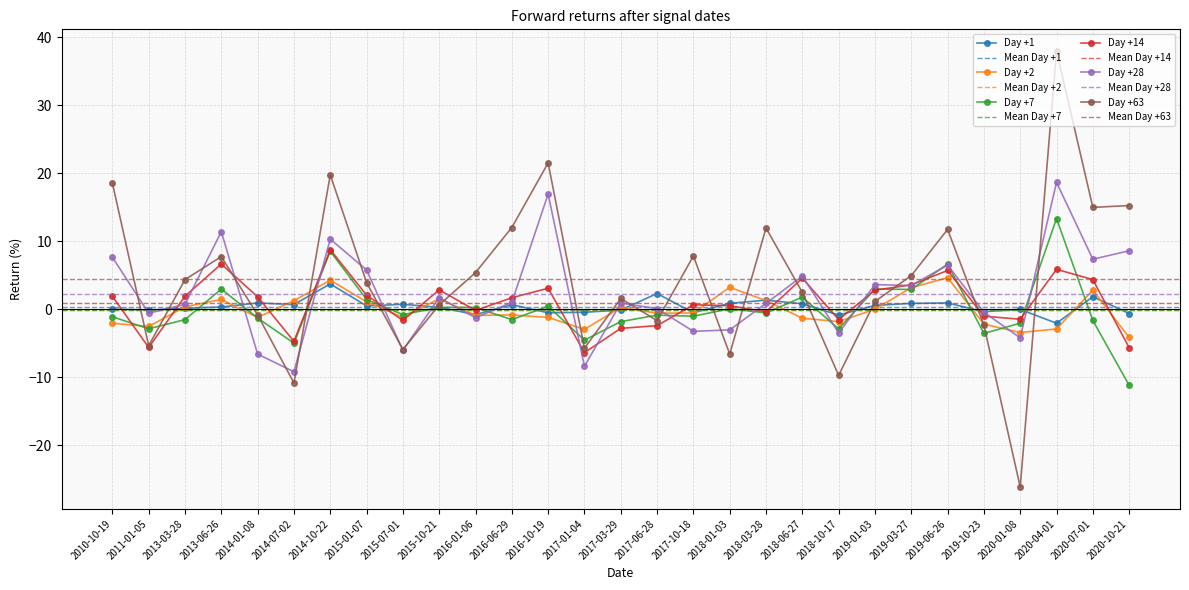

Which category has the lowest value across all series?

2020-01-08